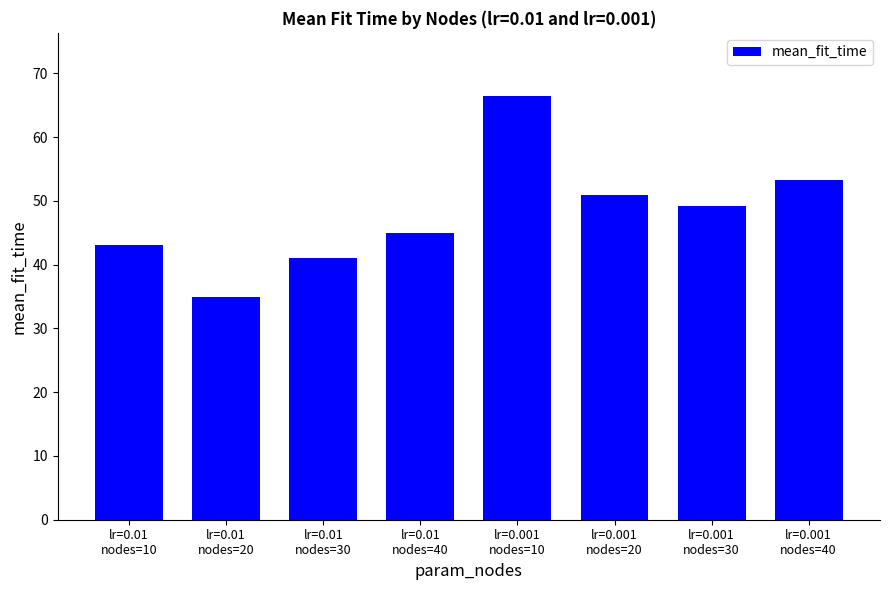

What is the difference between the maximum and second lowest values?

25.4